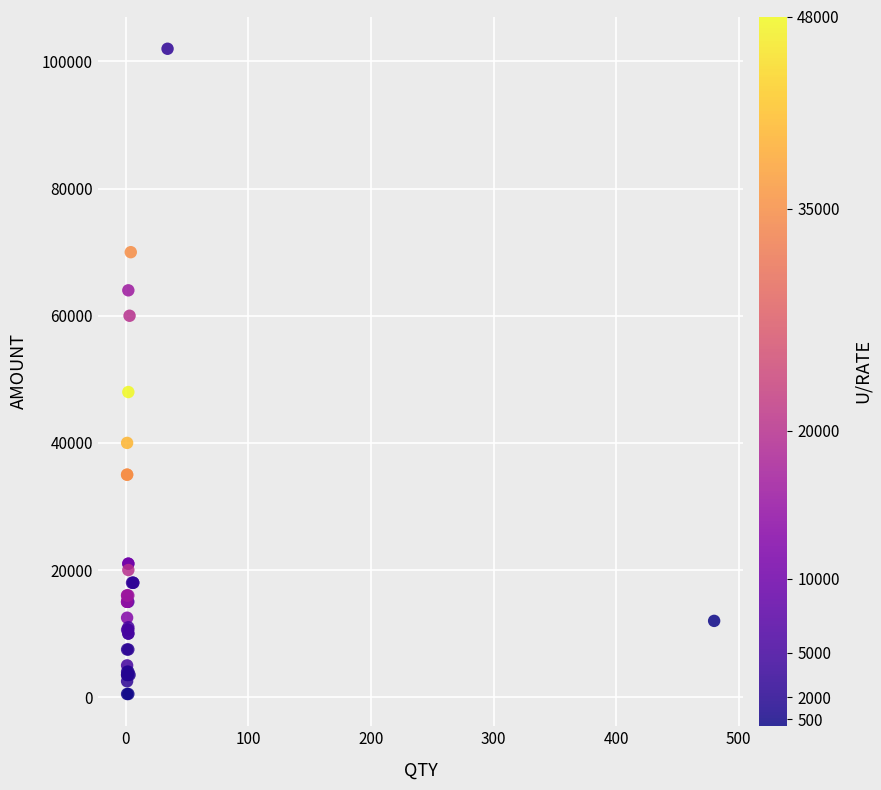

What Y value in the scatter plot is closest to 51250?

48000